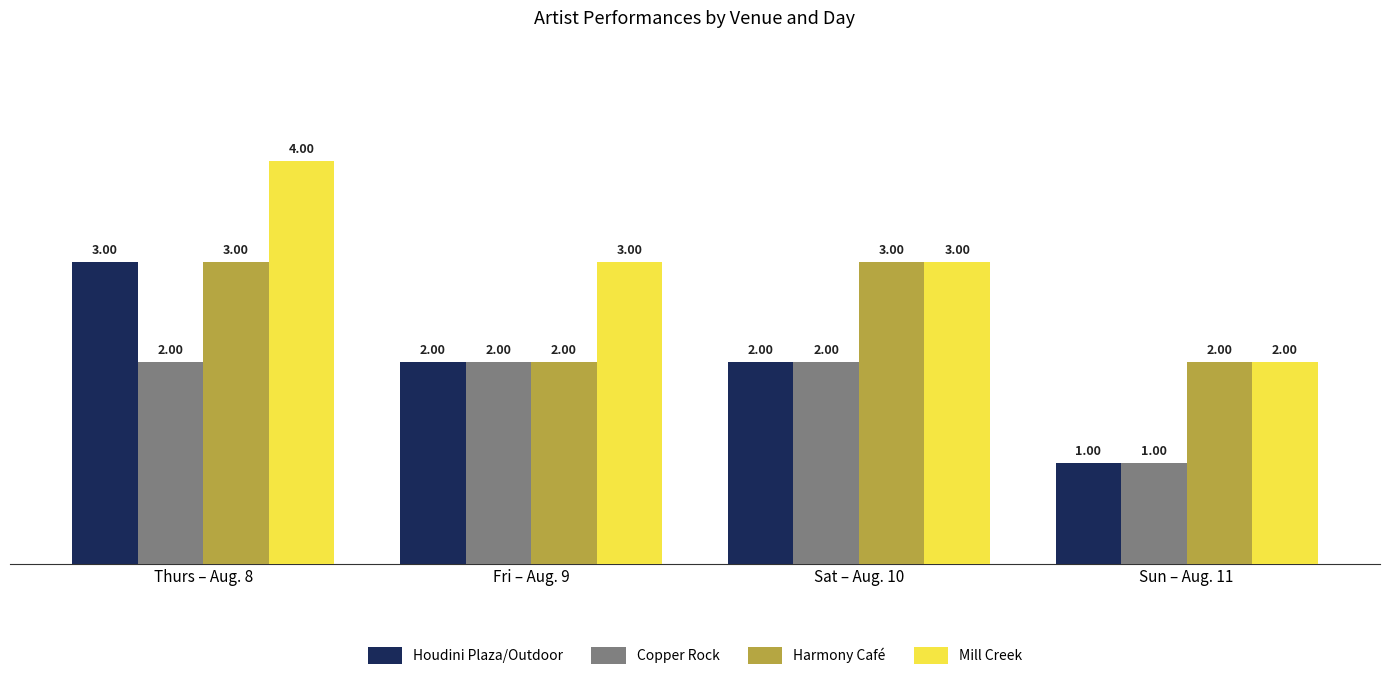

What position from the left is Fri – Aug. 9?

2